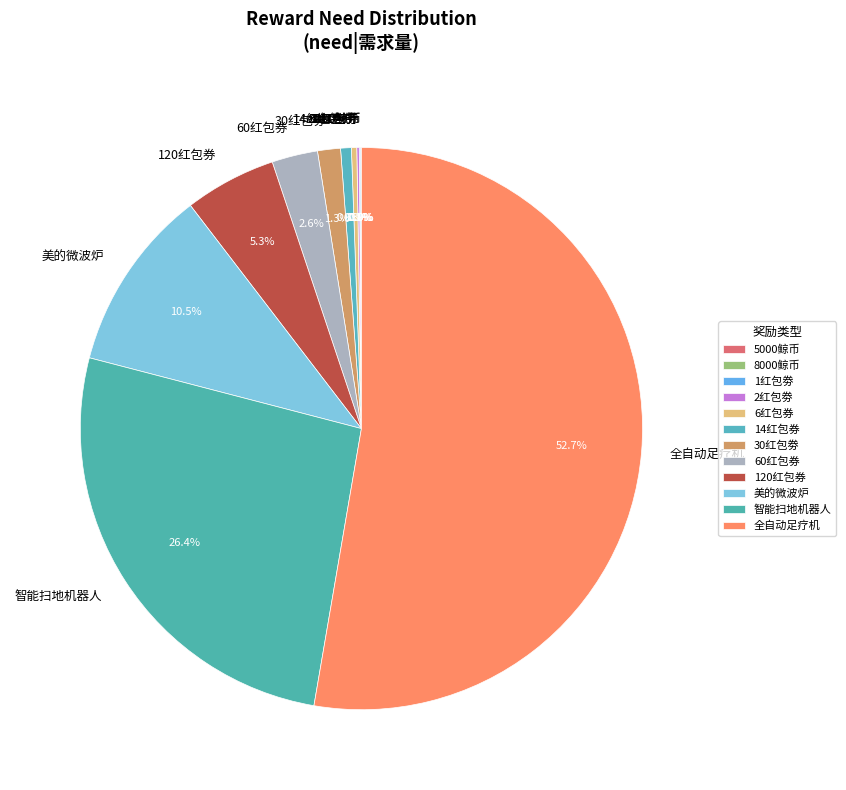

To the nearest percent, what is the difference between the largest and smallest slice percentages?

53%